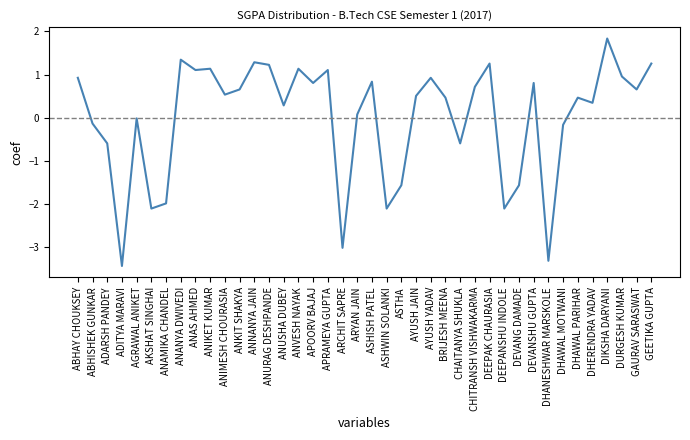

Which label corresponds to the largest value in the chart?

DIKSHA DARYANI